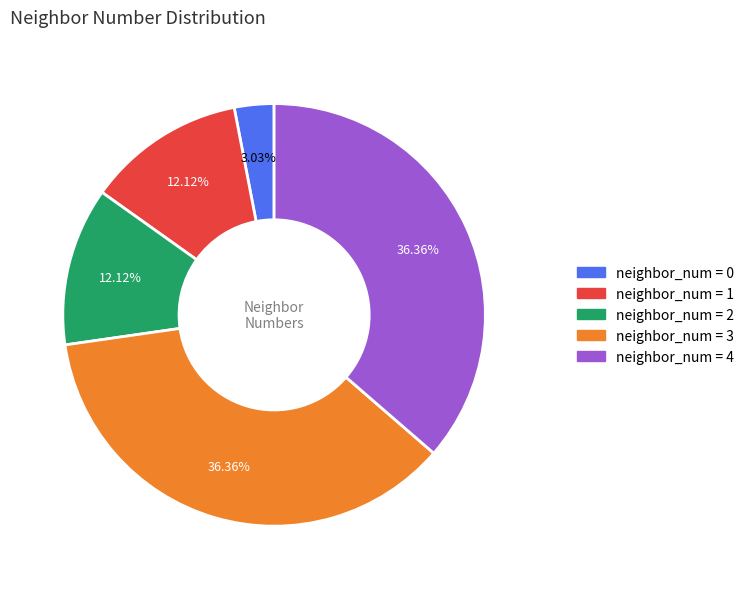

Is there any slice that represents more than half of the pie?

No